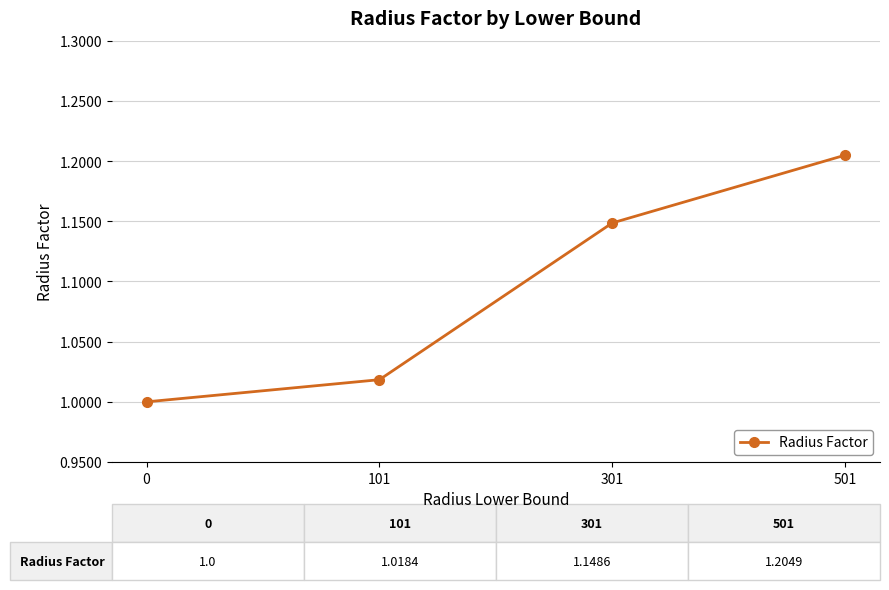

Rank the categories by value from highest to lowest.

501, 301, 101, 0